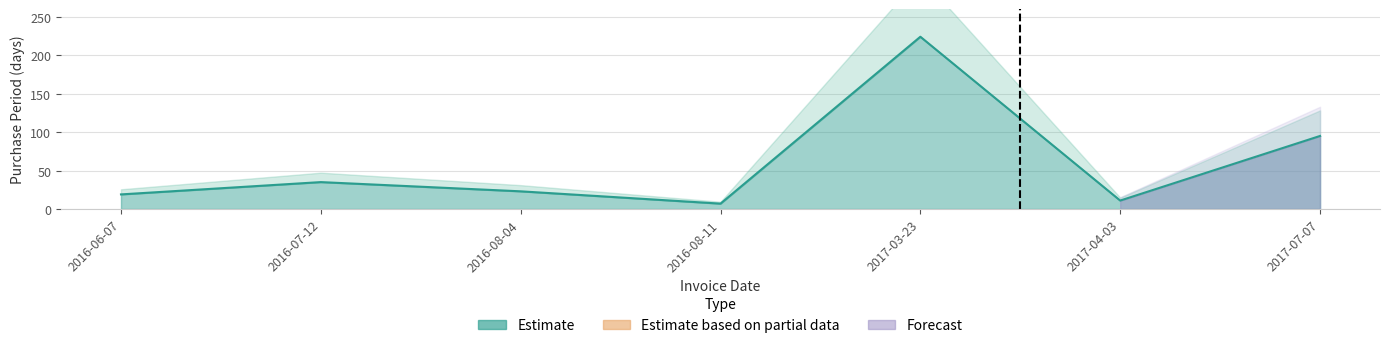

The value at 2016-08-04 is 12. True or false?

False